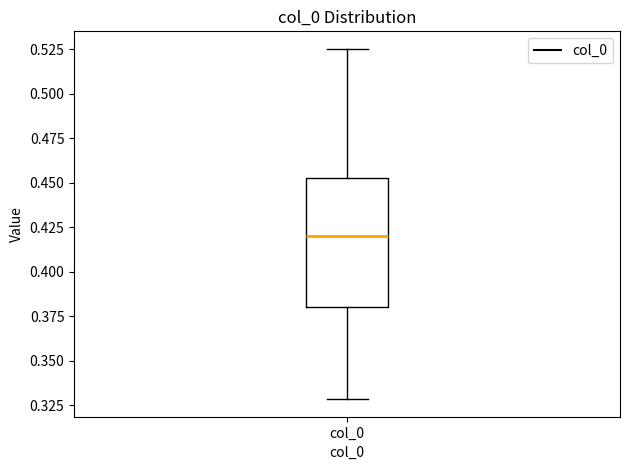

Transcribe this box plot: give where the median line is, the range the box spans, and where the two whiskers end, as read against the y-axis. The values are not printed on the chart, so give them approximately, as read against the axis.

median 0.420, box 0.380 to 0.455, whiskers 0.330 to 0.525